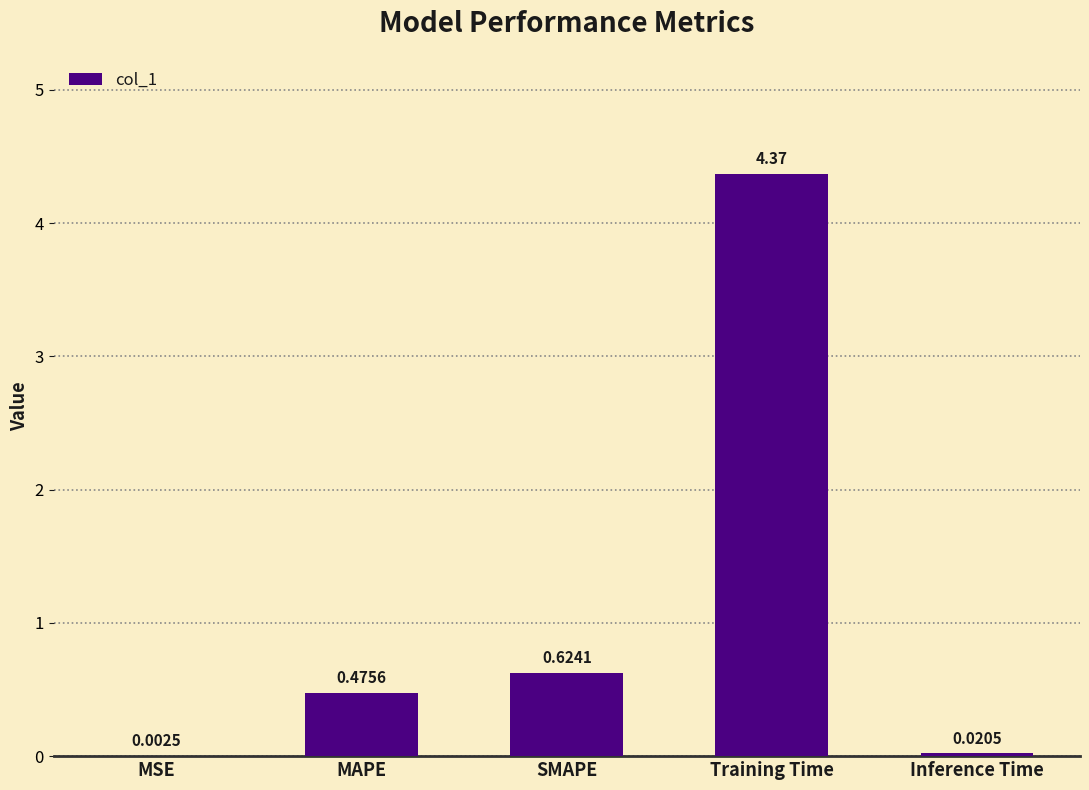

The value at Training Time is 1.1. True or false?

False